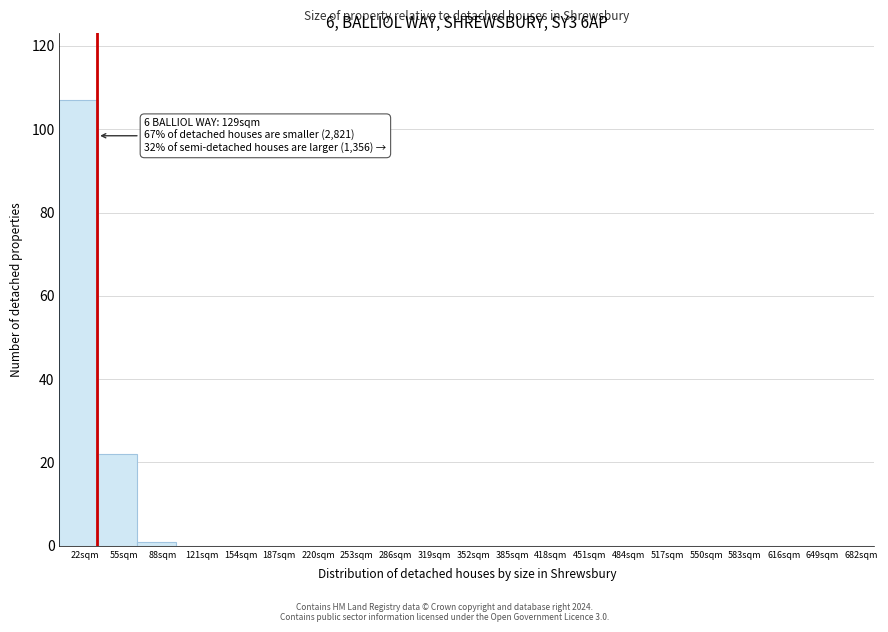

Over which range of the x-axis is the bar tallest?

0 to 33